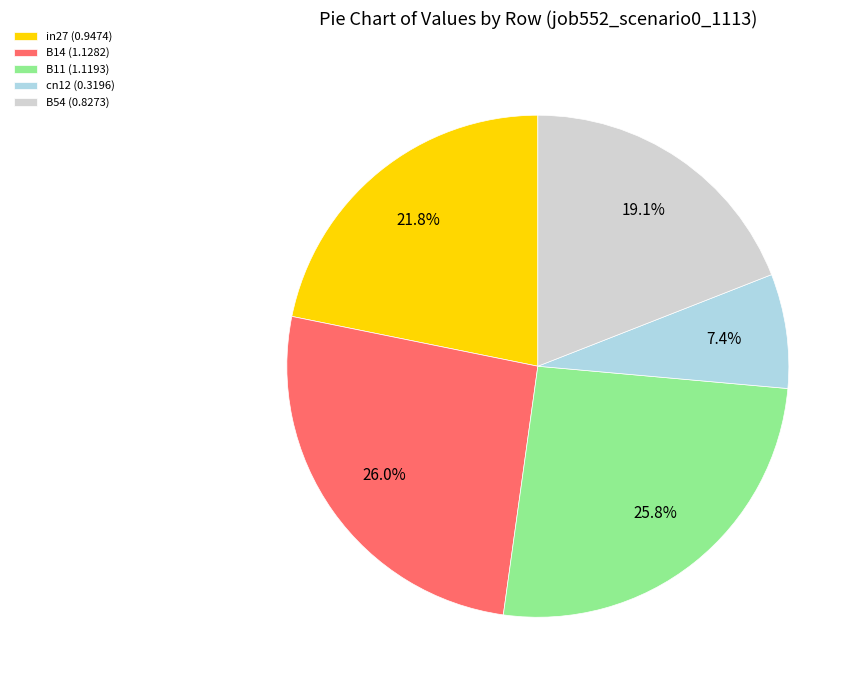

Approximately how many times larger is the value at cn12 compared to B14?

0.3